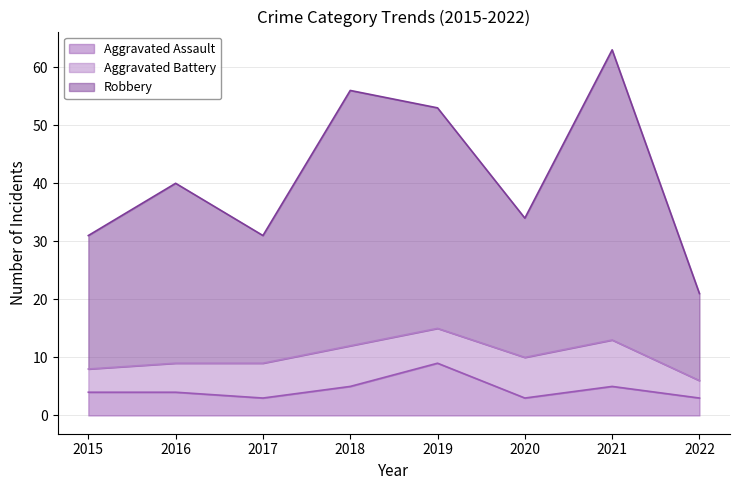

Where does the Aggravated Assault series first go above 4?

2018